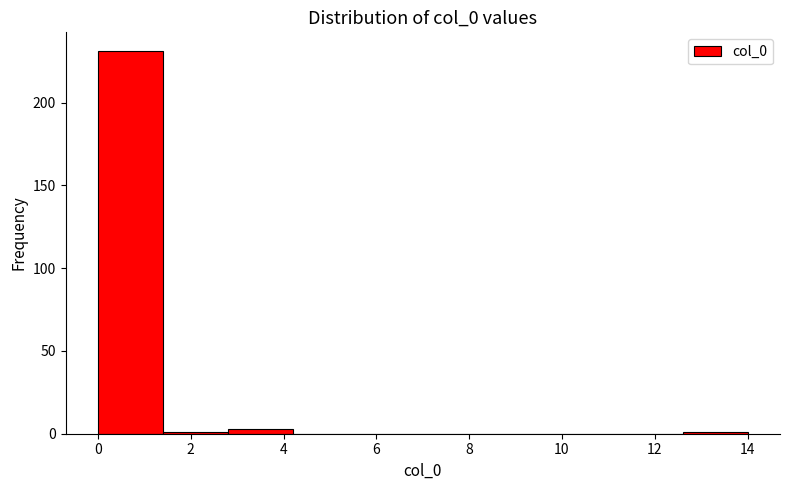

Reading left to right, transcribe this chart: for each bar, give the range it covers on the x-axis and its height. The values are not printed on the chart, so give them approximately, as read against the axis.

0.0 to 1.4: 230
1.4 to 2.8: under 5
2.8 to 4.2: under 5
4.2 to 5.6: 0
5.6 to 7.0: 0
7.0 to 8.4: 0
8.4 to 9.8: 0
9.8 to 11.2: 0
11.2 to 12.6: 0
12.6 to 14.0: under 5